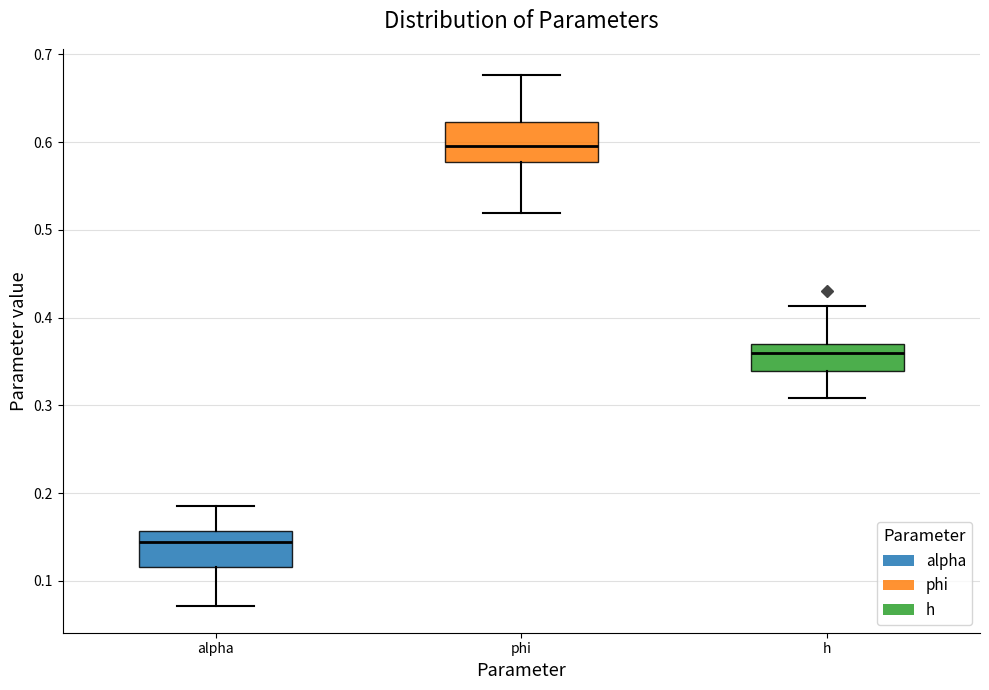

Where does the upper whisker of the box for phi end on the y-axis? The values are not printed on the chart, so give them approximately, as read against the axis.

0.68